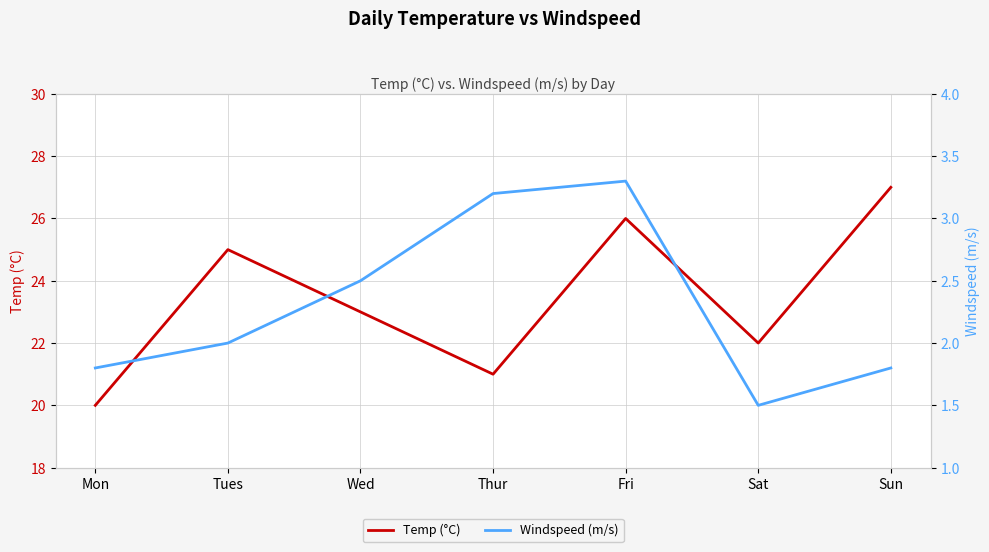

Reading left to right, what are all the values shown in this chart?

Temp (°C): 20.0	25.0	23.0	21.0	26.0	22.0	27.0
Windspeed (m/s): 1.8	2.0	2.5	3.2	3.3	1.5	1.8